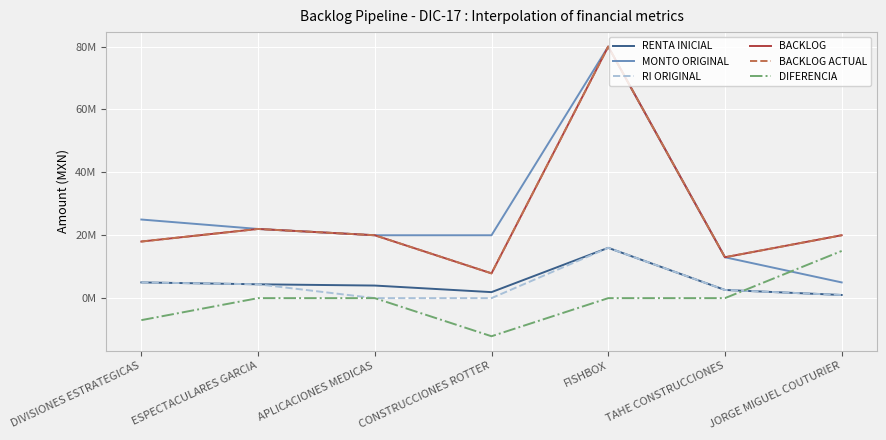

Where is BACKLOG ACTUAL nearest to the value 43939558?

ESPECTACULARES GARCIA